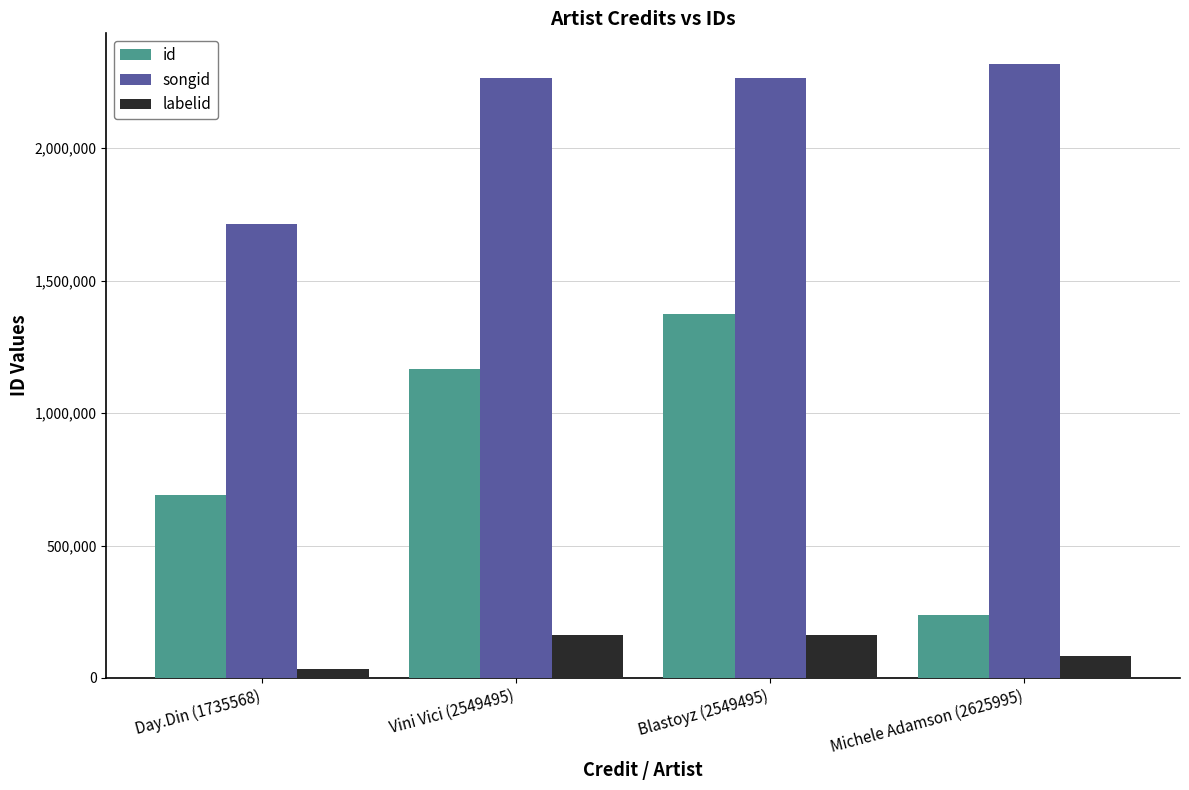

What value does the id series have at Michele Adamson (2625995), to the nearest 100?

237500